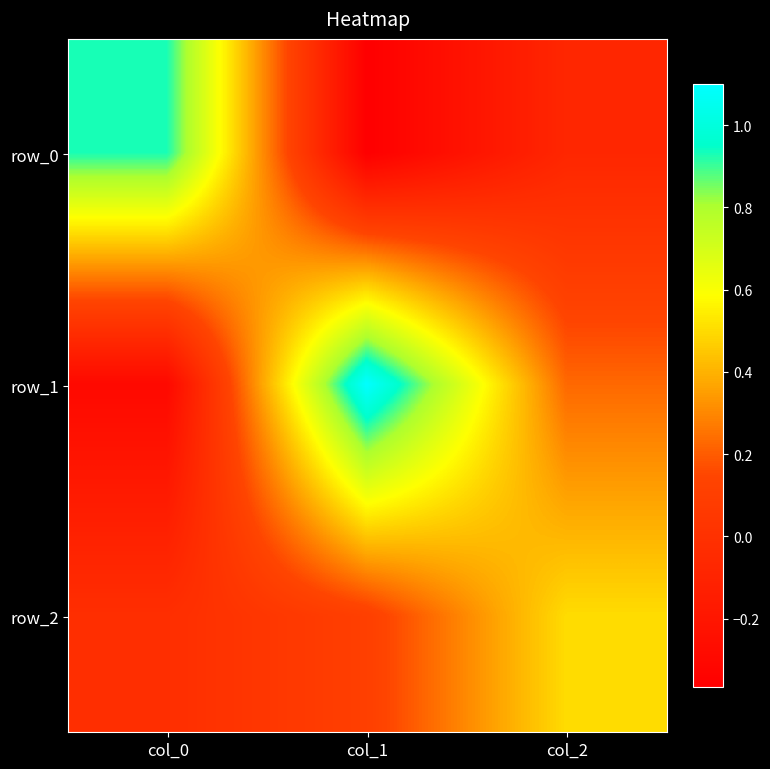

How many data points in row_1 are above 0?

2